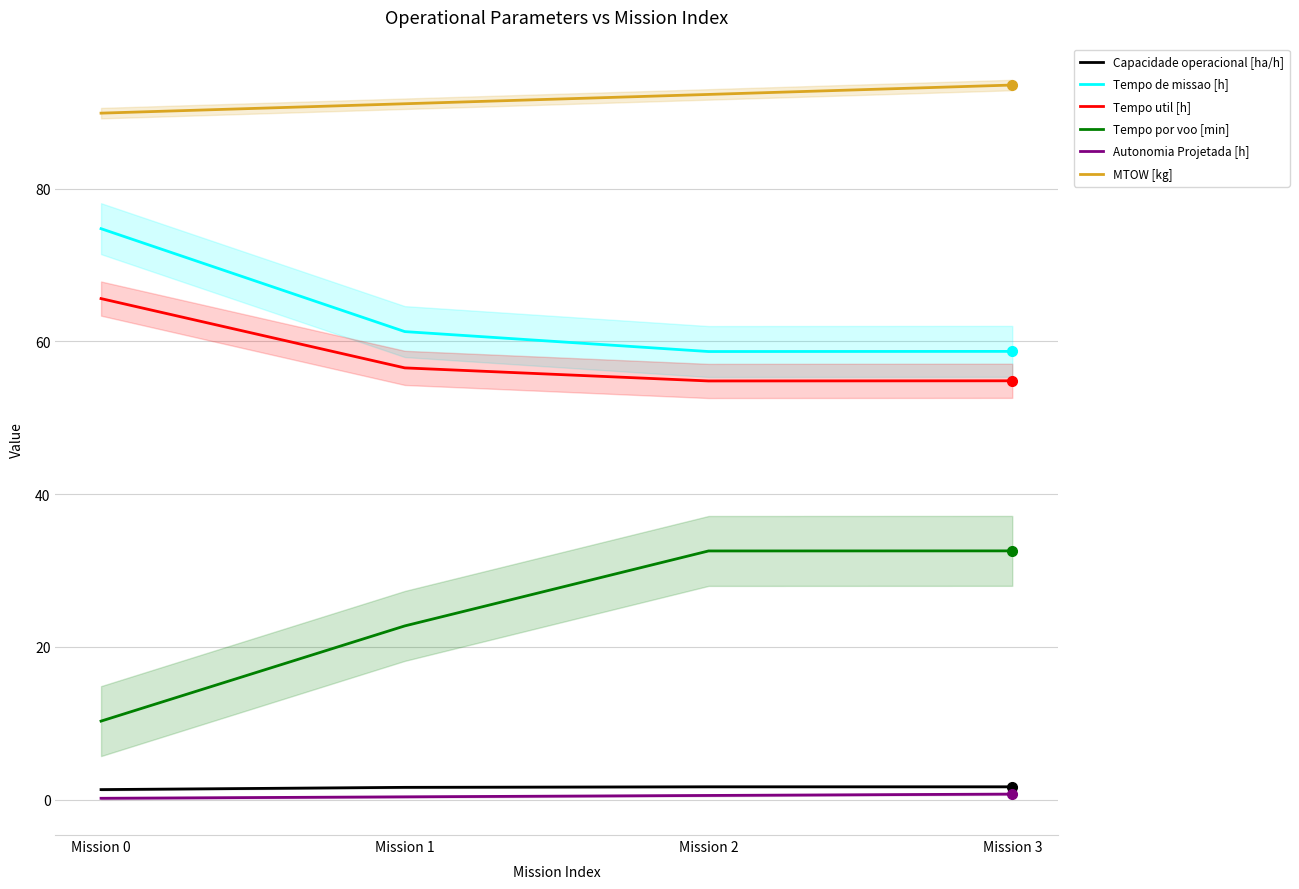

What is the value of the Capacidade operacional [ha/h] point at the 4th from the left?

1.7